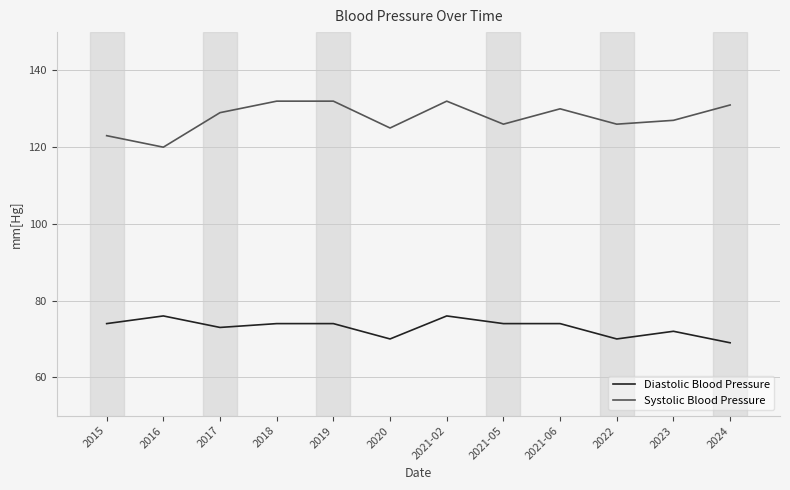

Which series has the largest range (max minus min)?

Systolic Blood Pressure